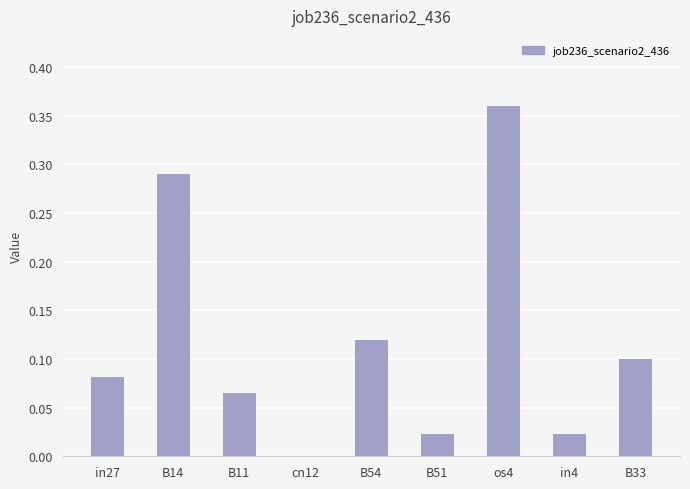

The chart shows a value of 0.0 at in4. True or false?

True